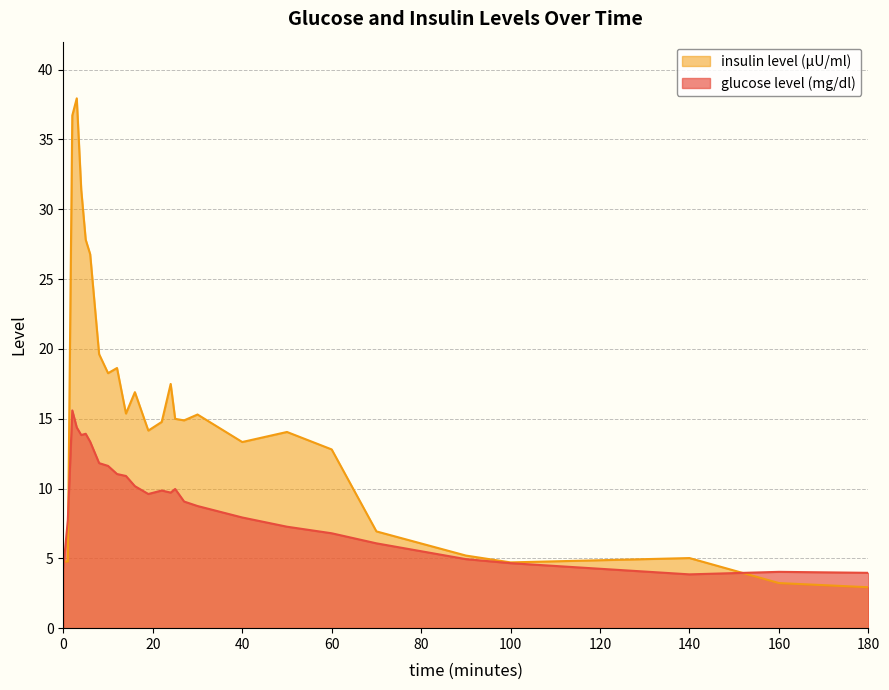

Where do insulin level (μU/ml) and glucose level (mg/dl) first cross each other?

0 and 1